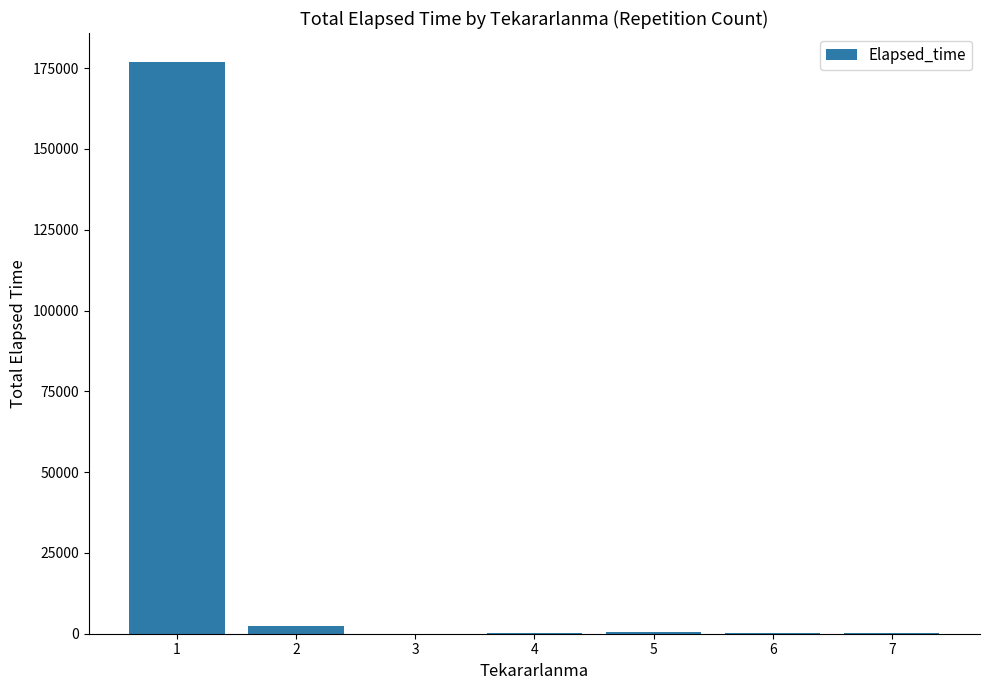

How many distinct data groups are displayed?

1